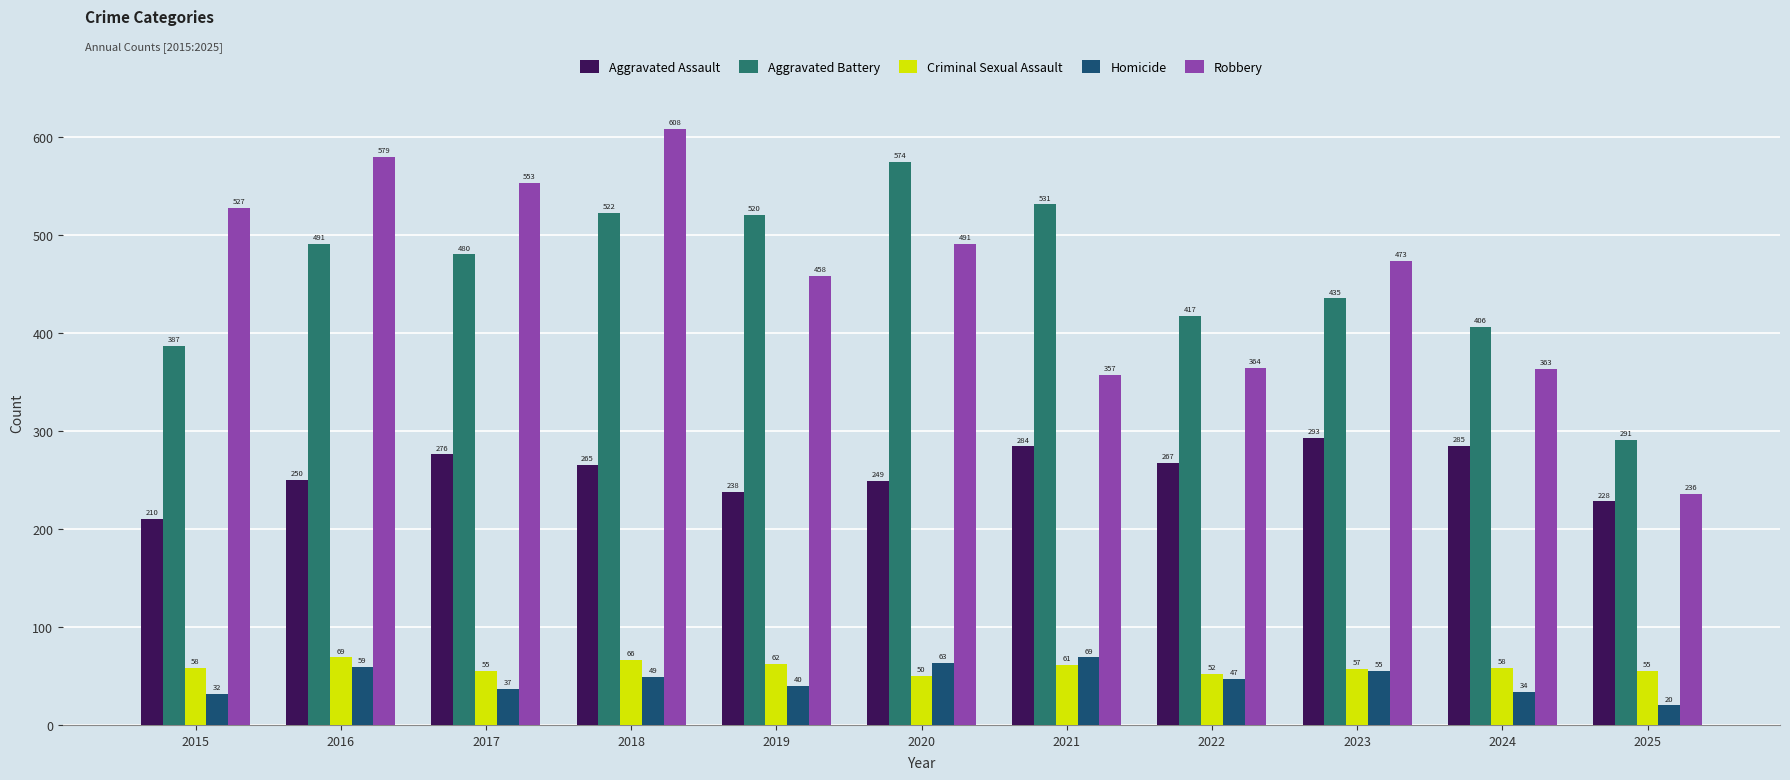

The value of Aggravated Assault at 2015 is 292. True or false?

False